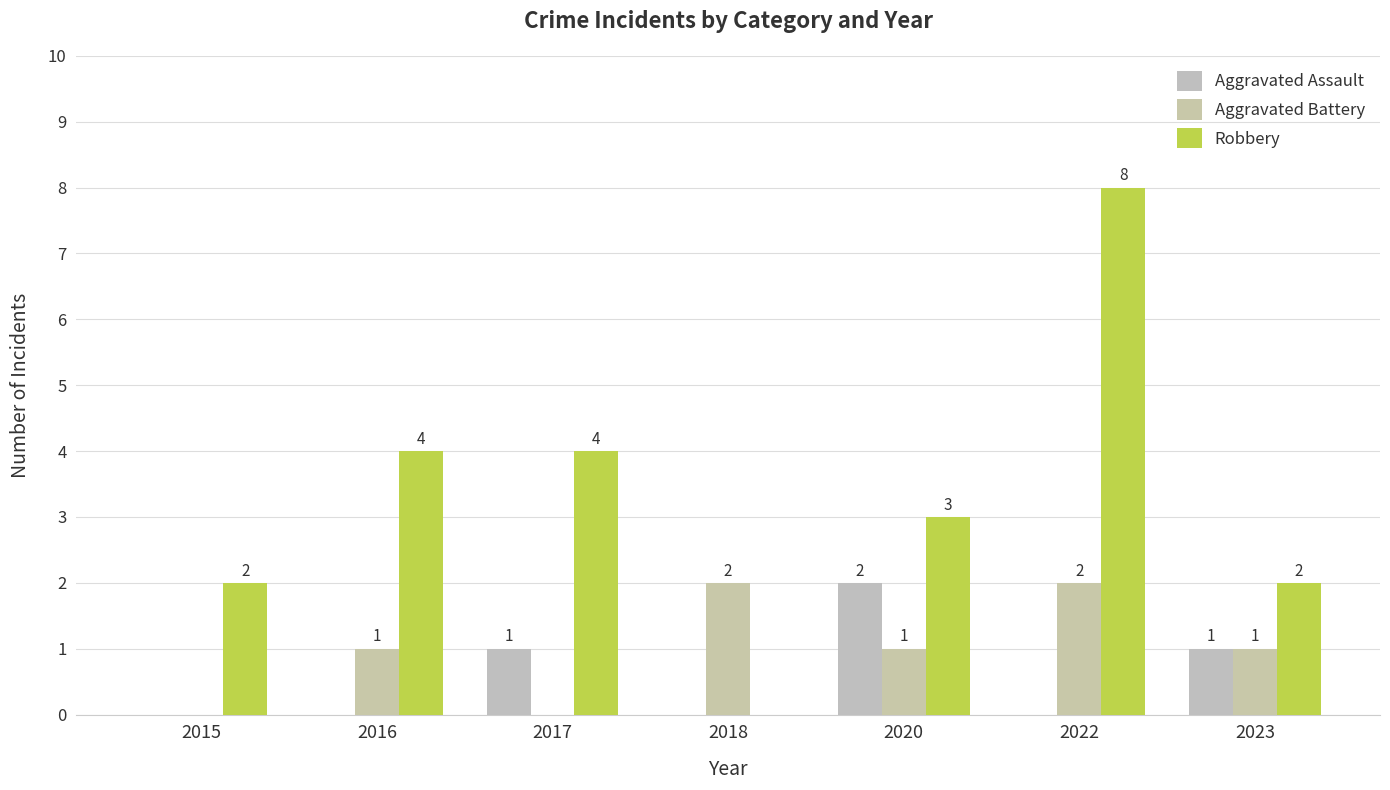

What is the value of the Aggravated Battery bar at the 6th from the left?

2